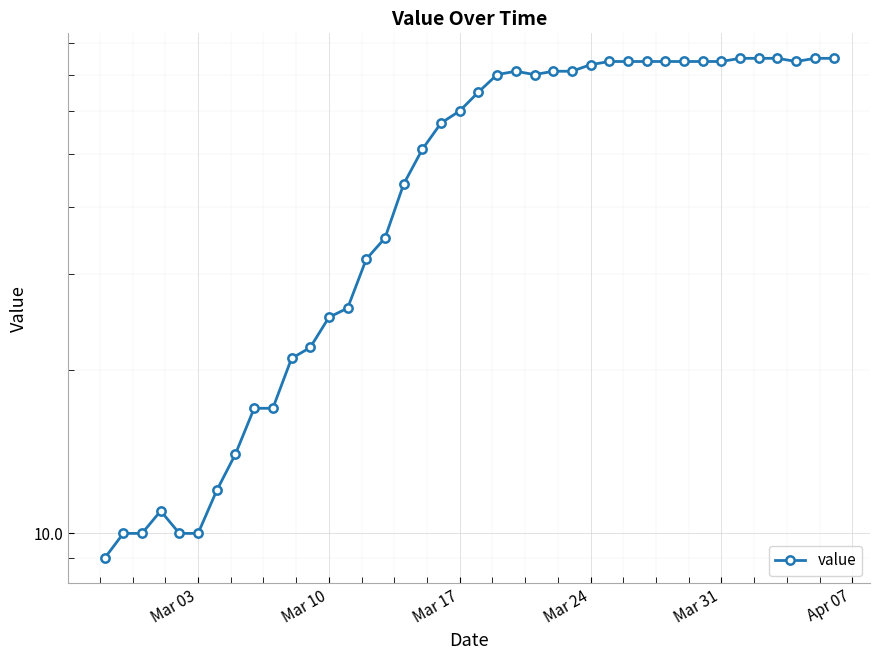

How many points are higher than both their immediate neighbors (excluding endpoints)?

2